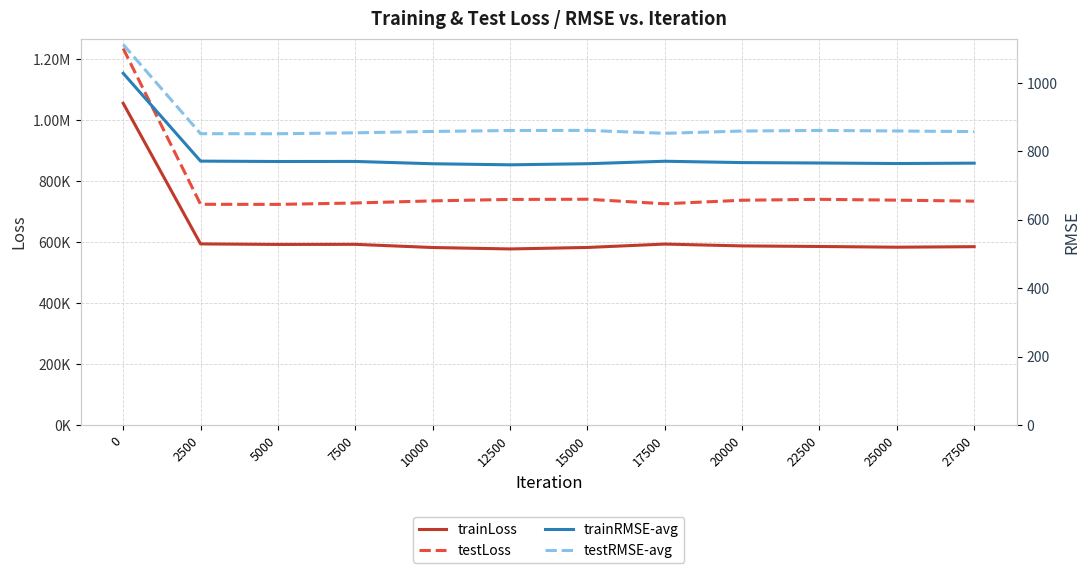

True or false: testRMSE-avg has a value of 850.7 at 5000.

True